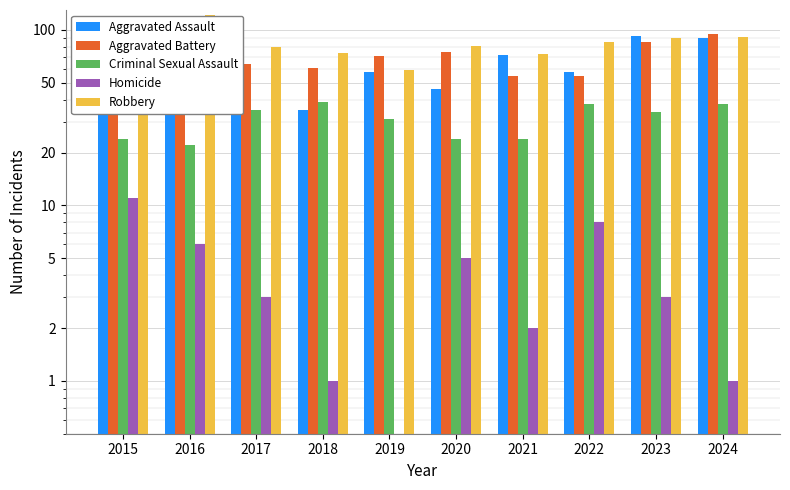

Which has a higher value, 2016 or 2015?

2016